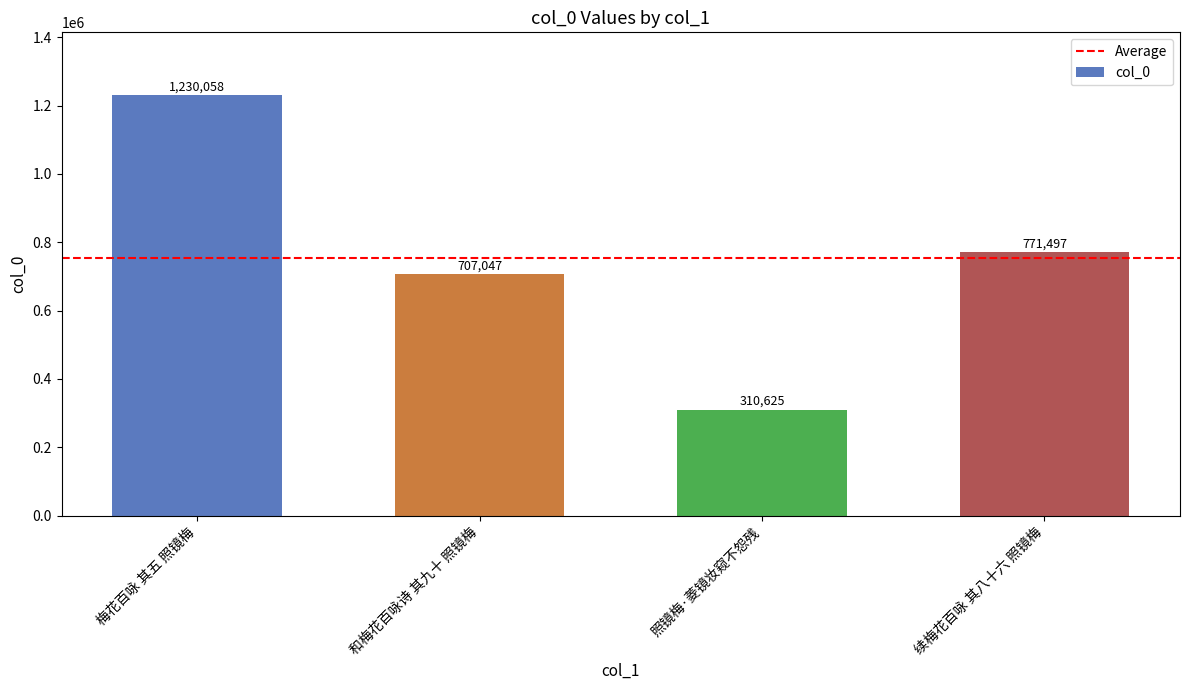

How many series are shown in this chart?

1